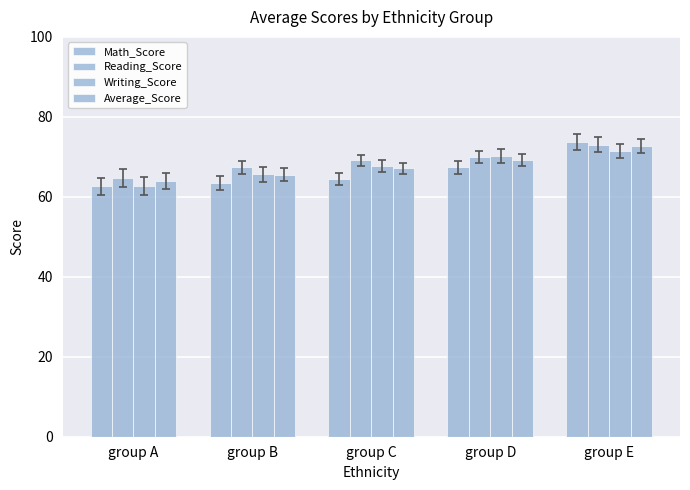

At which category is the sum across all series the highest?

group E